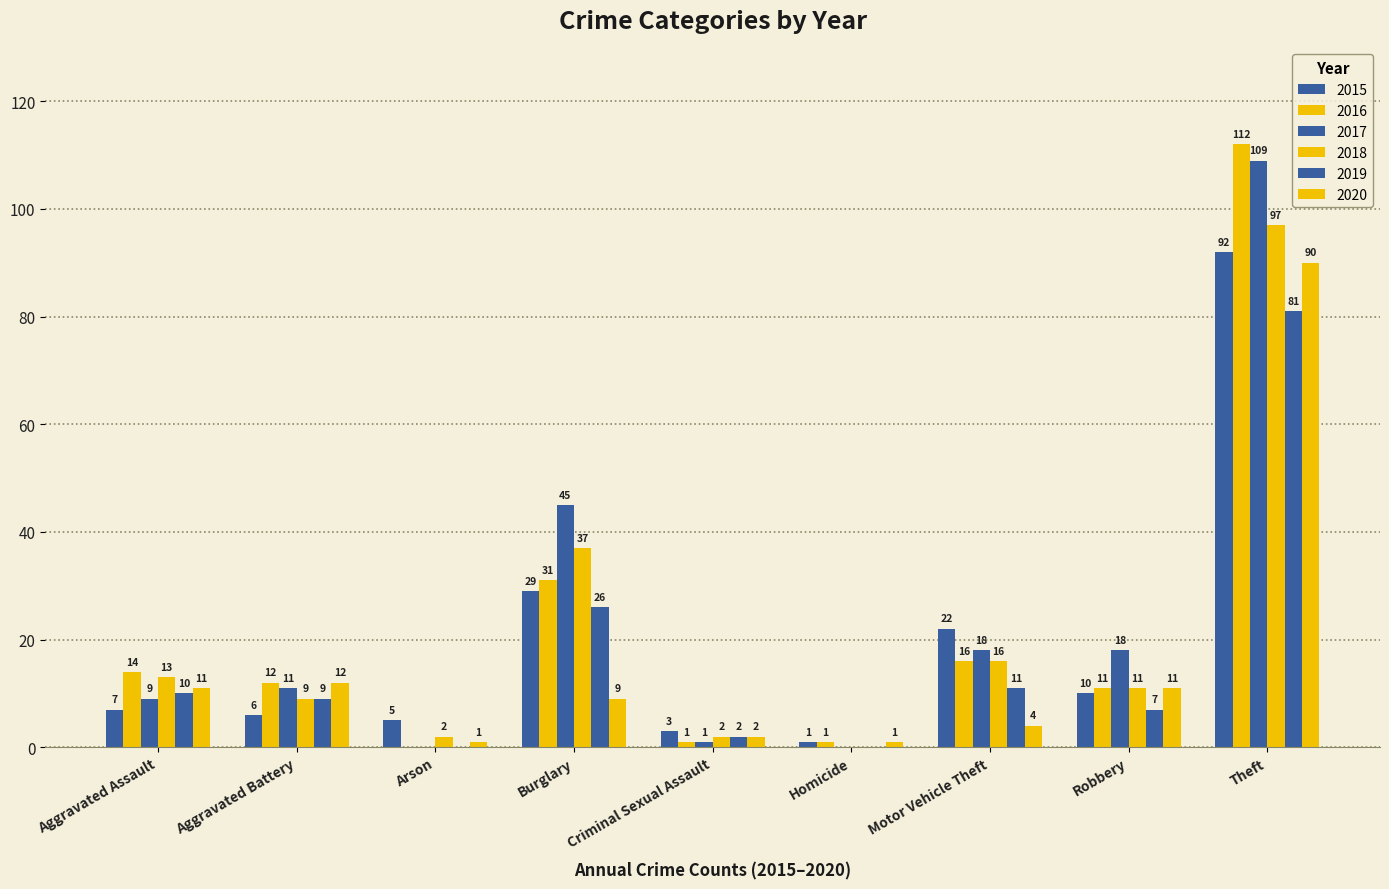

Which series has the largest total across all categories?

2017